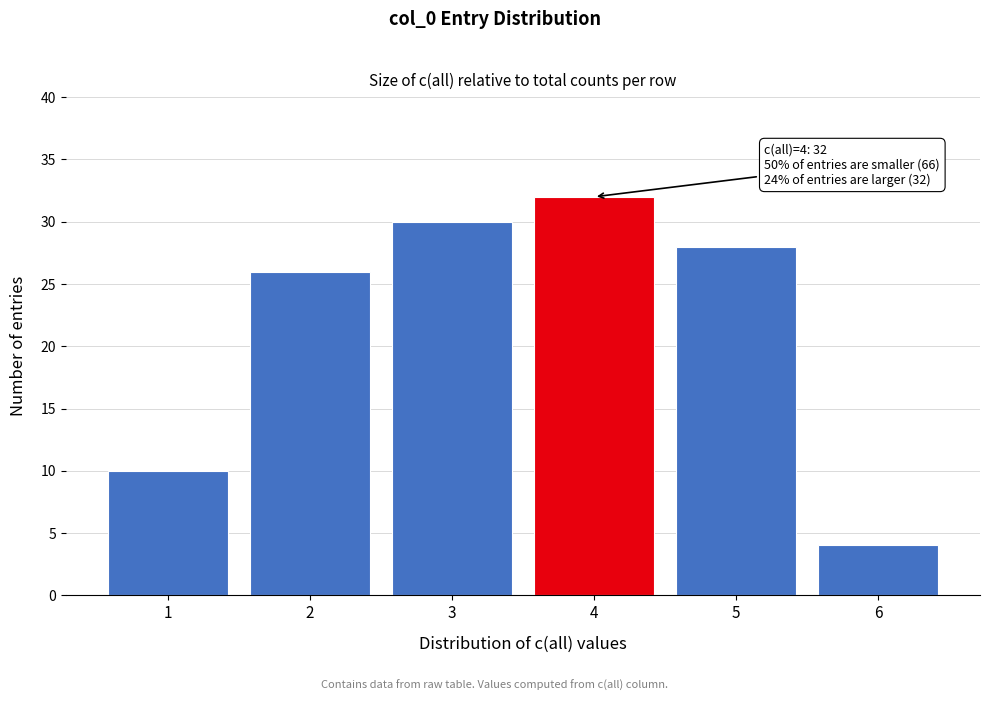

Reading left to right, list all the values displayed in this chart.

10	26	30	32	28	4